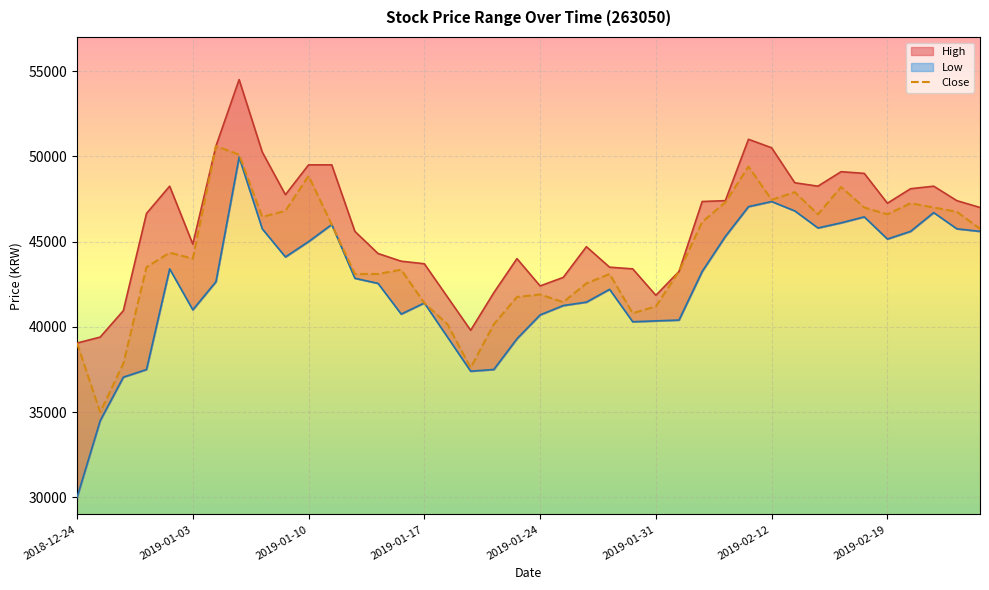

What is the spread (max minus min) of values at 2019-02-19?

2100